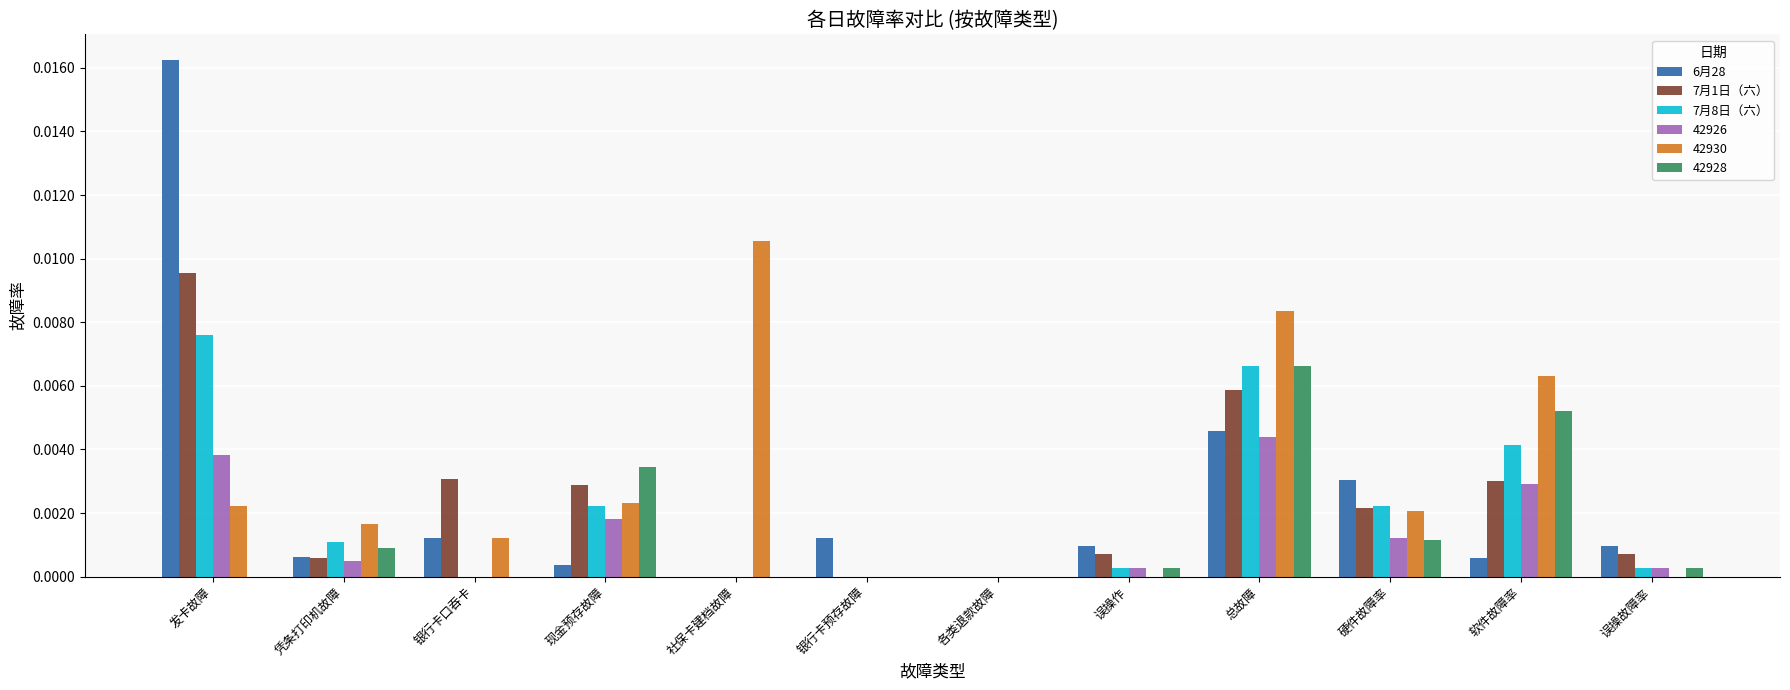

Count the number of data series in this chart.

6